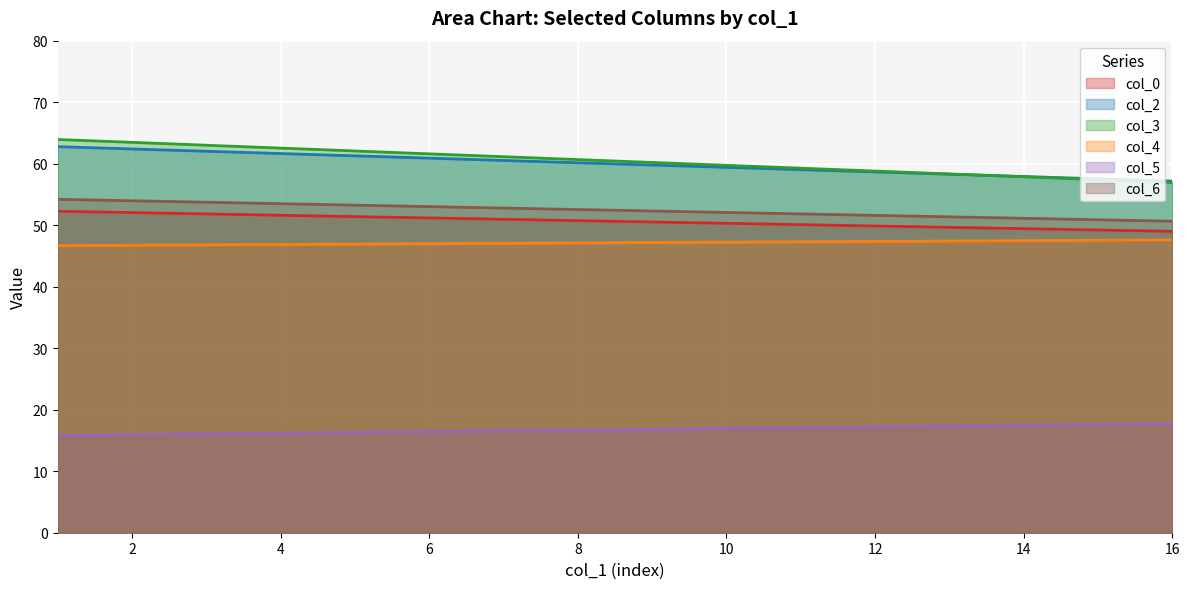

What is the approximate value of col_3 at 1?

63.9